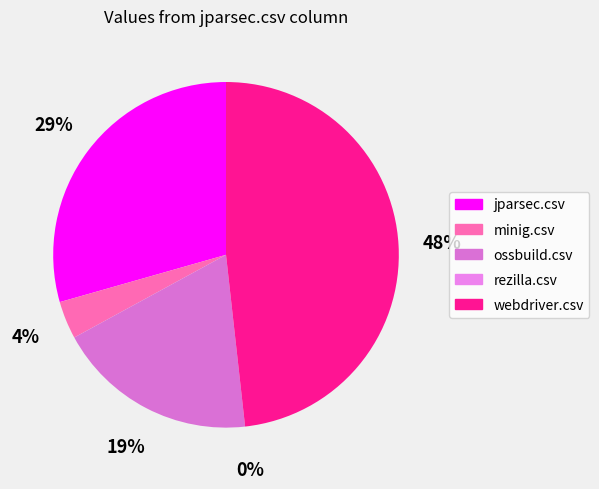

The jparsec.csv slice represents 35% of the pie. True or false?

False